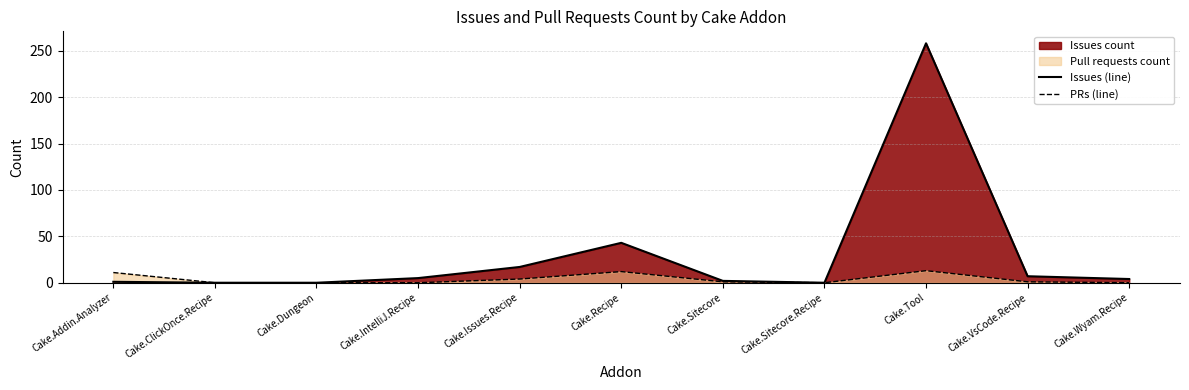

In Issues (line), how many points are higher than both neighbors (excluding endpoints)?

2